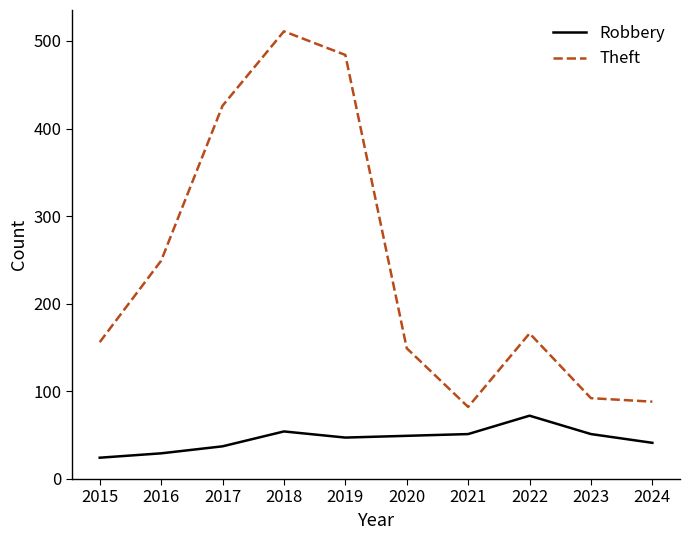

Count the number of data series in this chart.

2